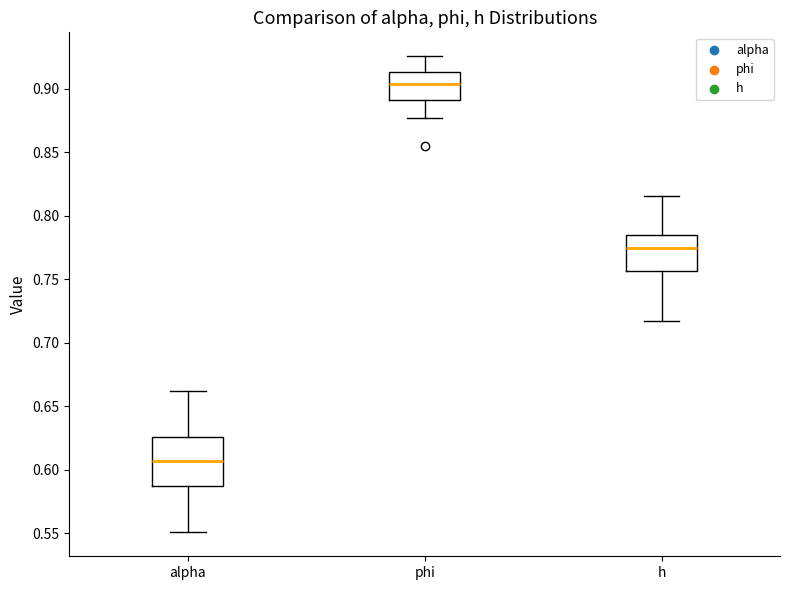

Reading left to right, read every box against the y-axis: the position of its median line, the range the box covers, and the ends of its whiskers. The values are not printed on the chart, so give them approximately, as read against the axis.

alpha: median 0.605, box 0.585 to 0.625, whiskers 0.550 to 0.660
phi: median 0.905, box 0.890 to 0.915, whiskers 0.875 to 0.925
h: median 0.775, box 0.755 to 0.785, whiskers 0.715 to 0.815